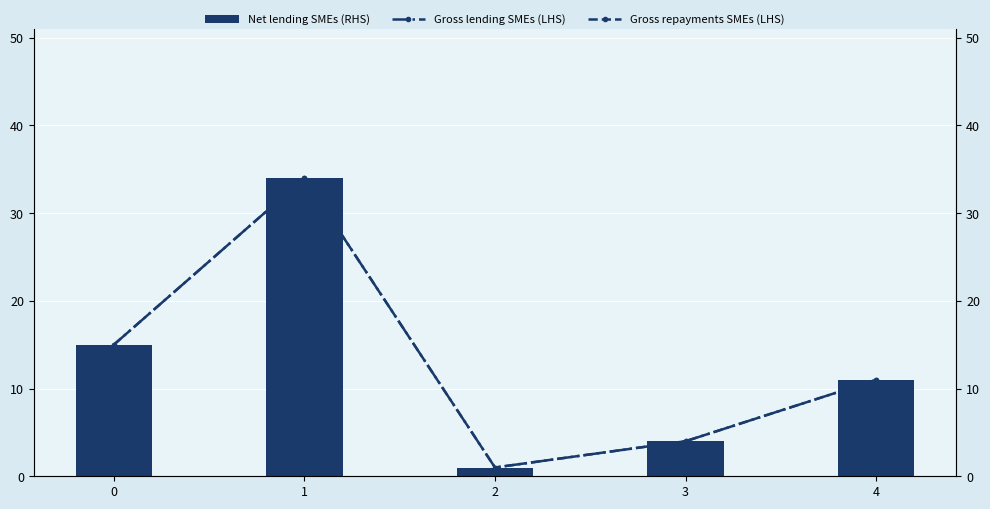

What is the total value across all series at 4?

33